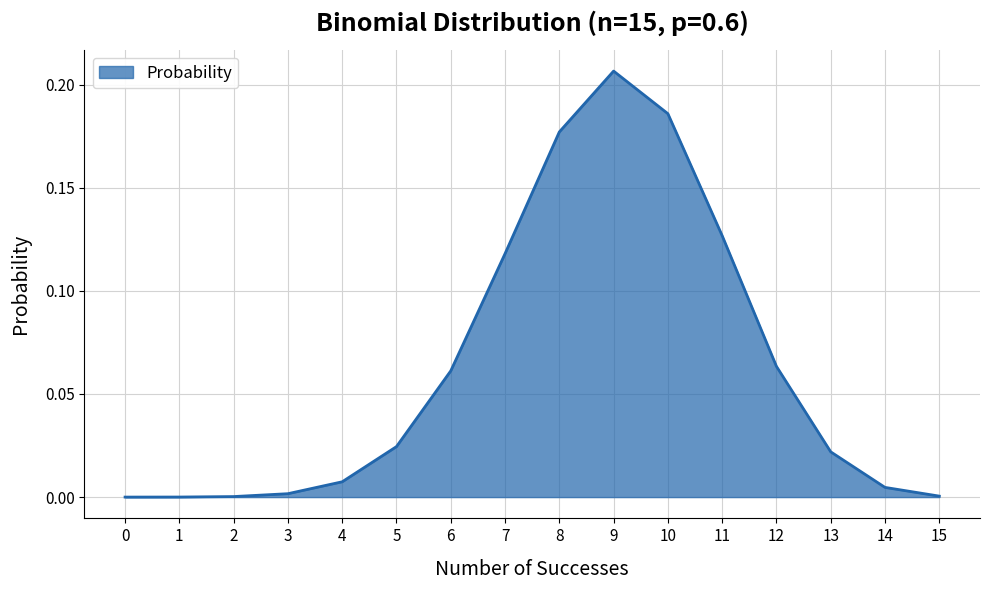

Between 5 and 7, which is larger?

7